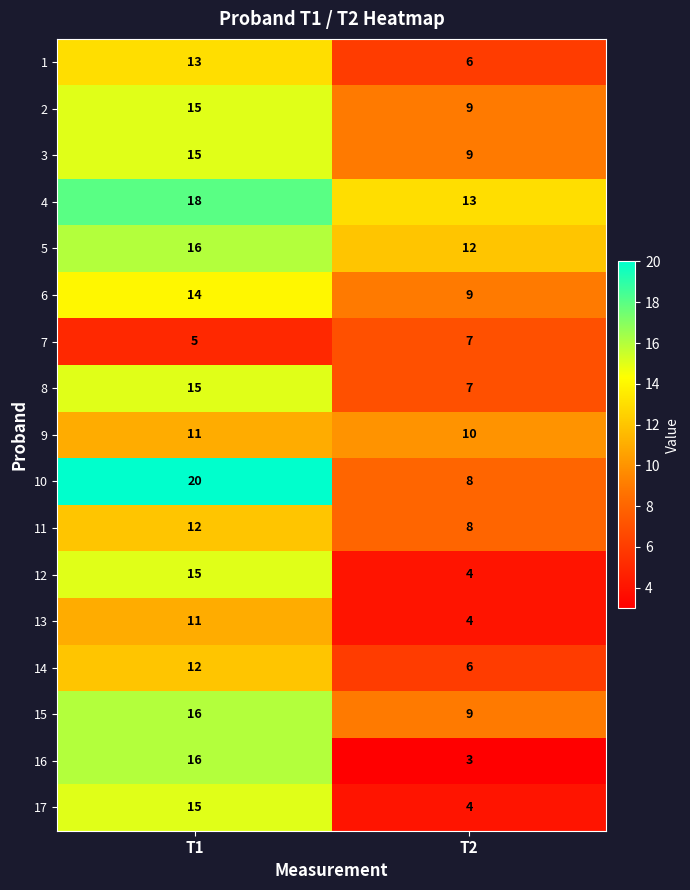

Which series has the largest total across all categories?

4